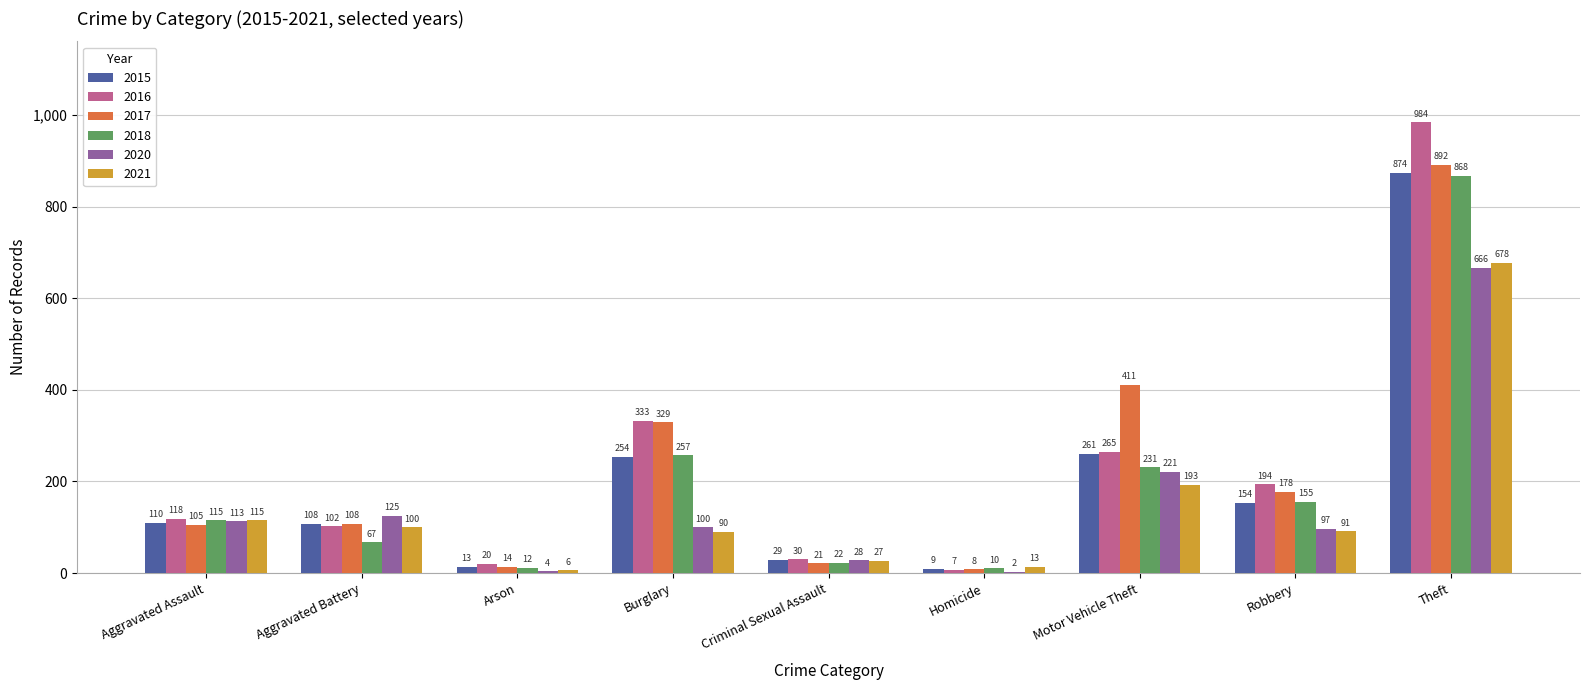

Which series has the widest spread of values?

2016